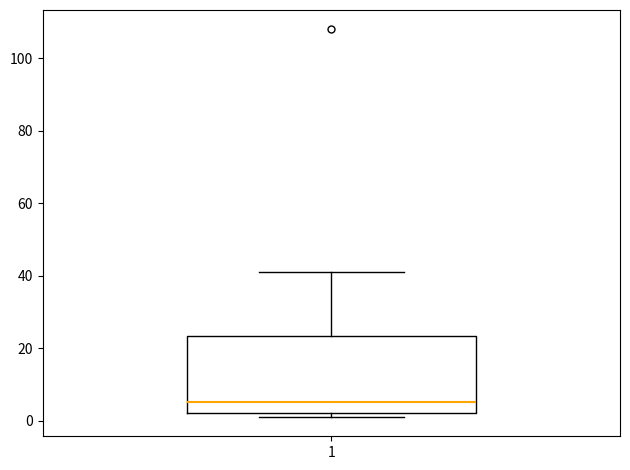

Where does the upper whisker of the box at x = 1 end on the y-axis? The values are not printed on the chart, so give them approximately, as read against the axis.

42